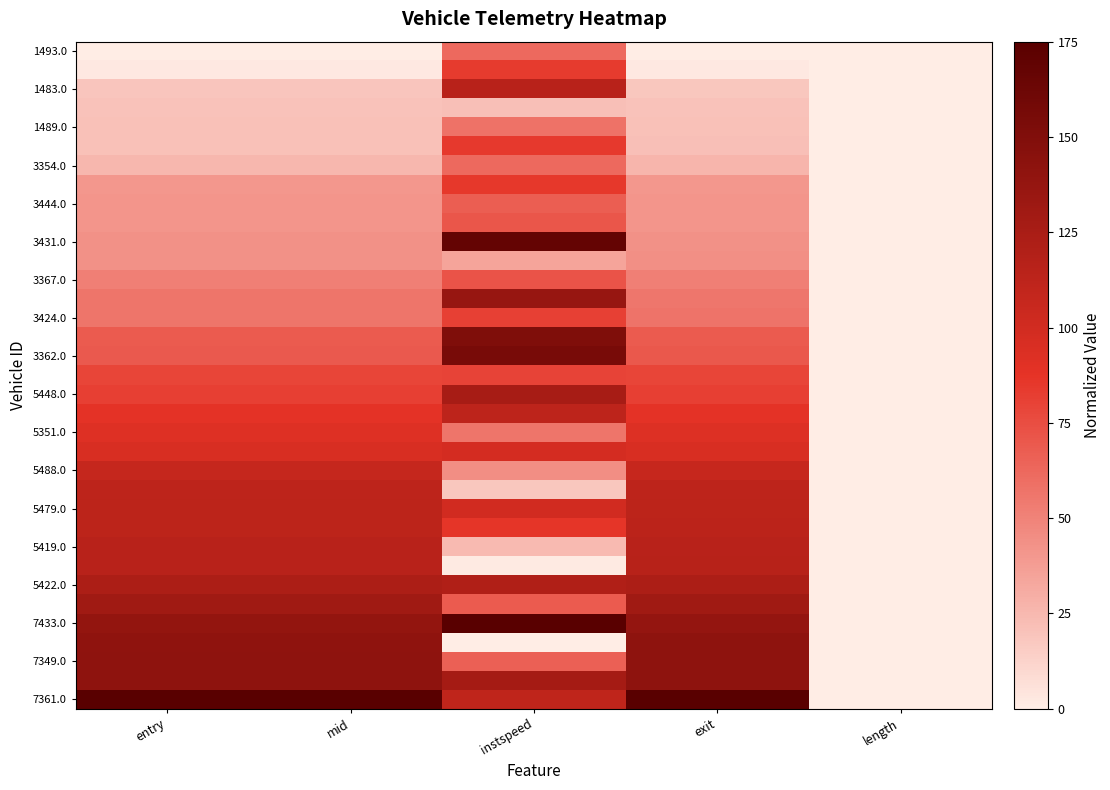

What is the total value across all series at instspeed?

2922.5